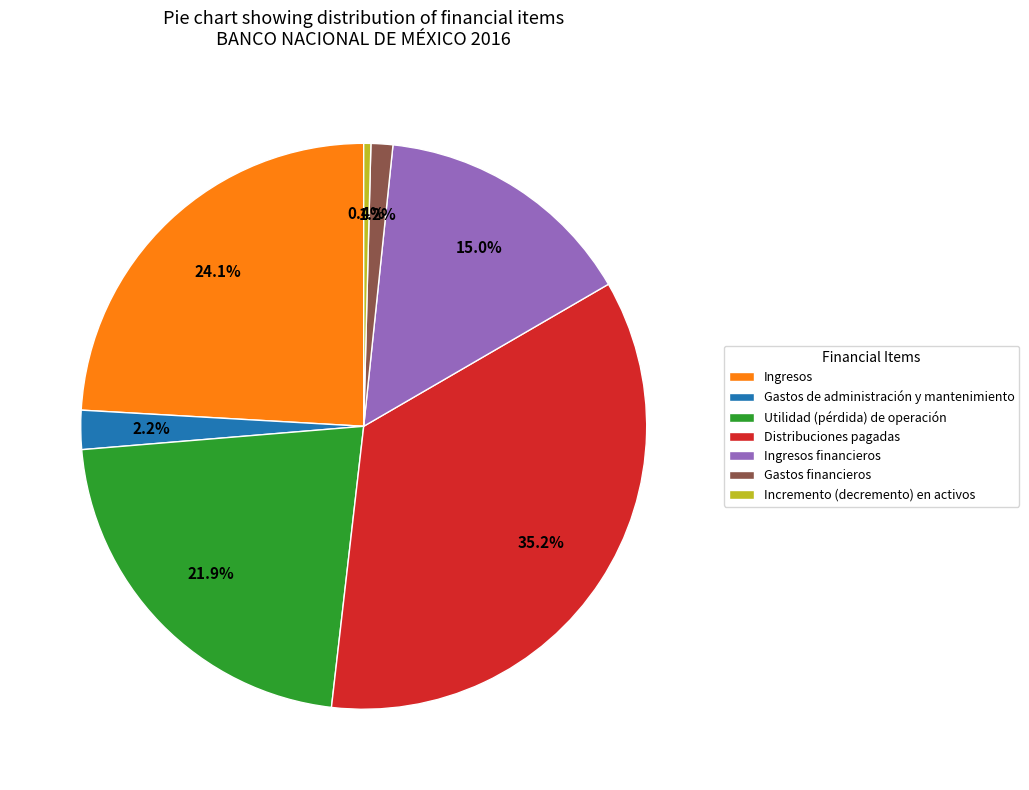

Is Gastos de administración y mantenimiento the majority of the pie?

No